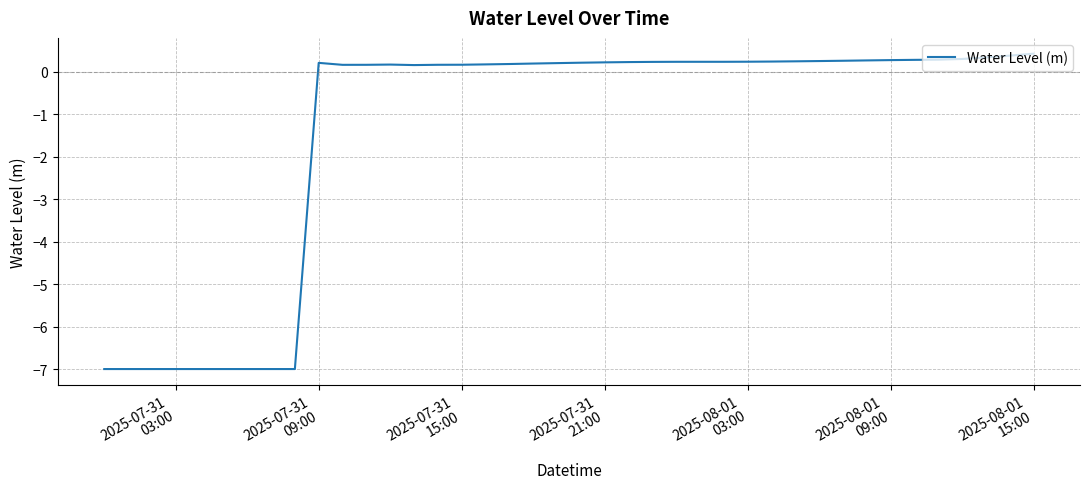

What is the smallest value displayed?

-7.0